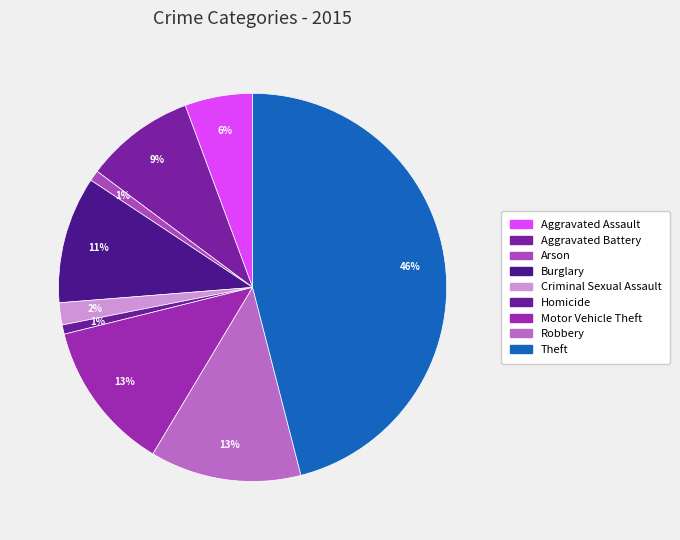

How many segments does this pie chart have?

9